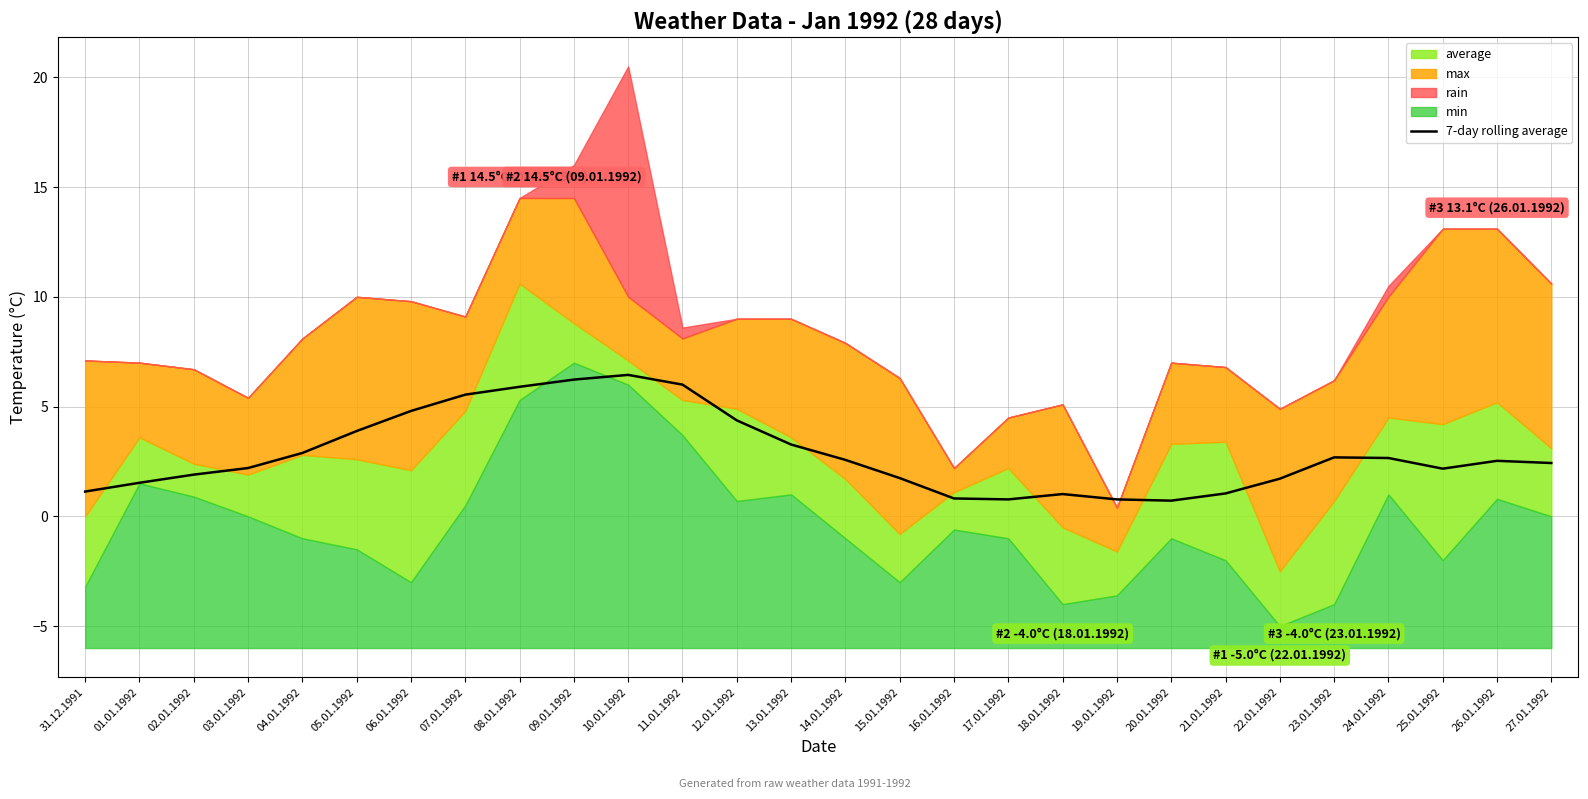

True or false: the data shows 6.4 at 10.01.1992.

True